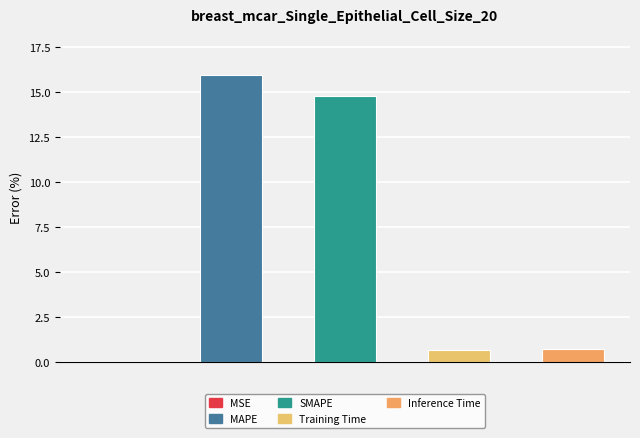

What is the ratio of the value at 1 to the value at 2?

1.1